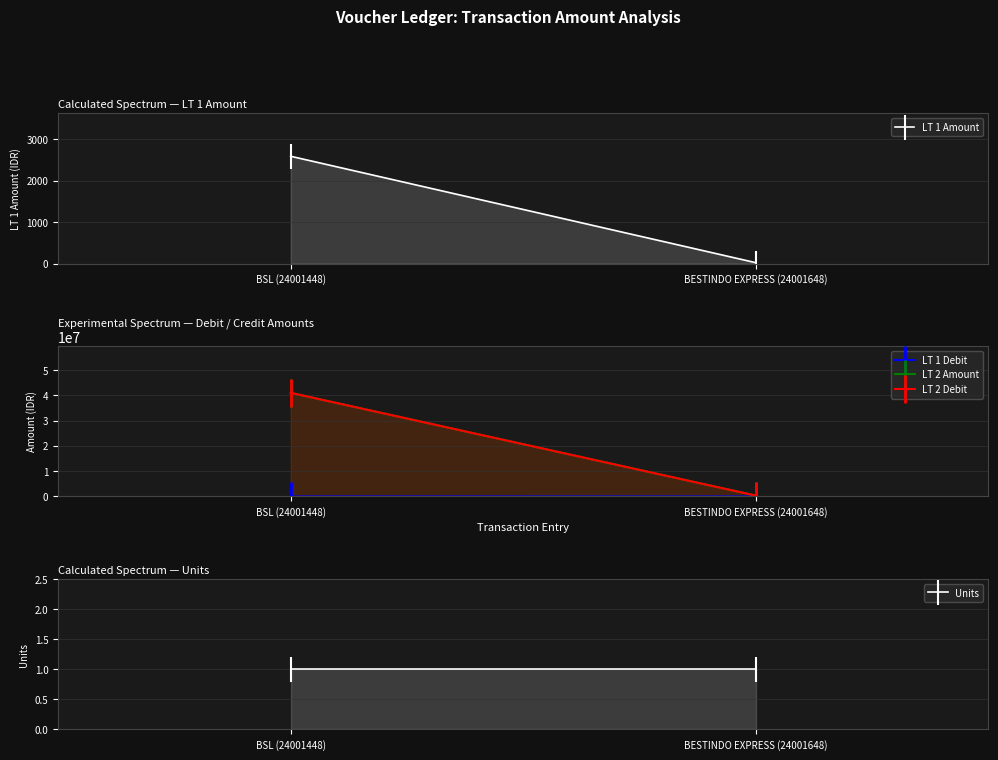

What are all the series names shown in the legend?

LT 1 Amount, LT 1 Debit, LT 2 Amount, LT 2 Debit, Units